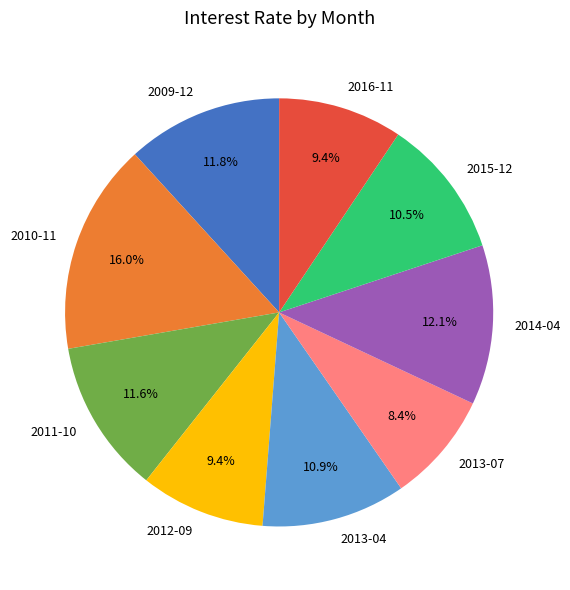

Is it true that 2012-09 is 9% of the pie?

True